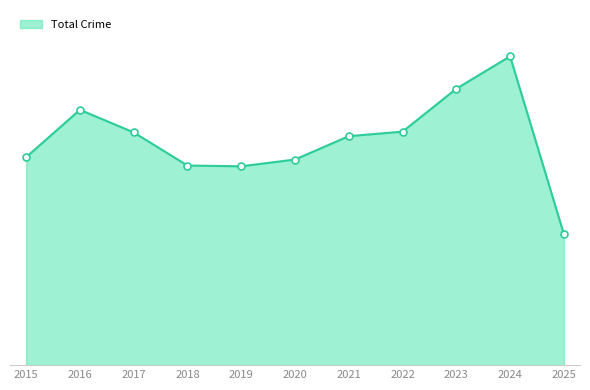

Is this an area chart (filled region under the line)?

Yes